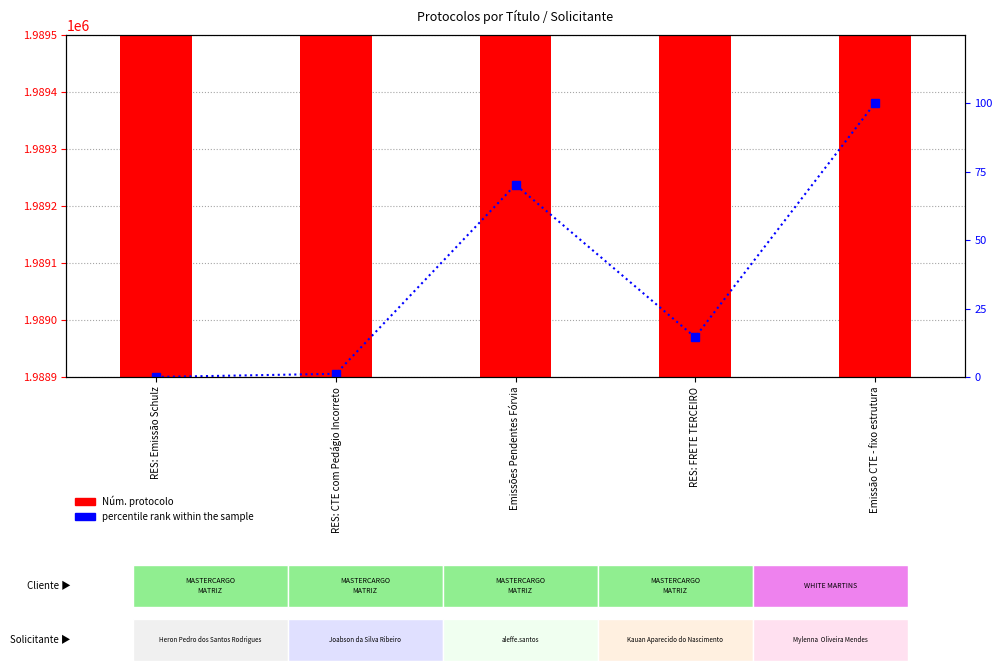

How many categories are shown in the chart?

5